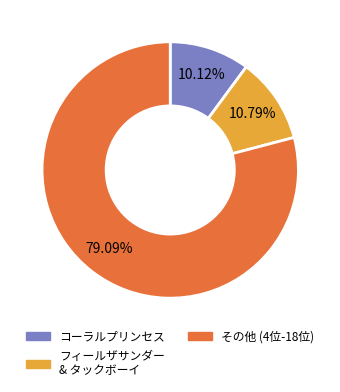

Is there any slice that represents more than half of the pie?

Yes